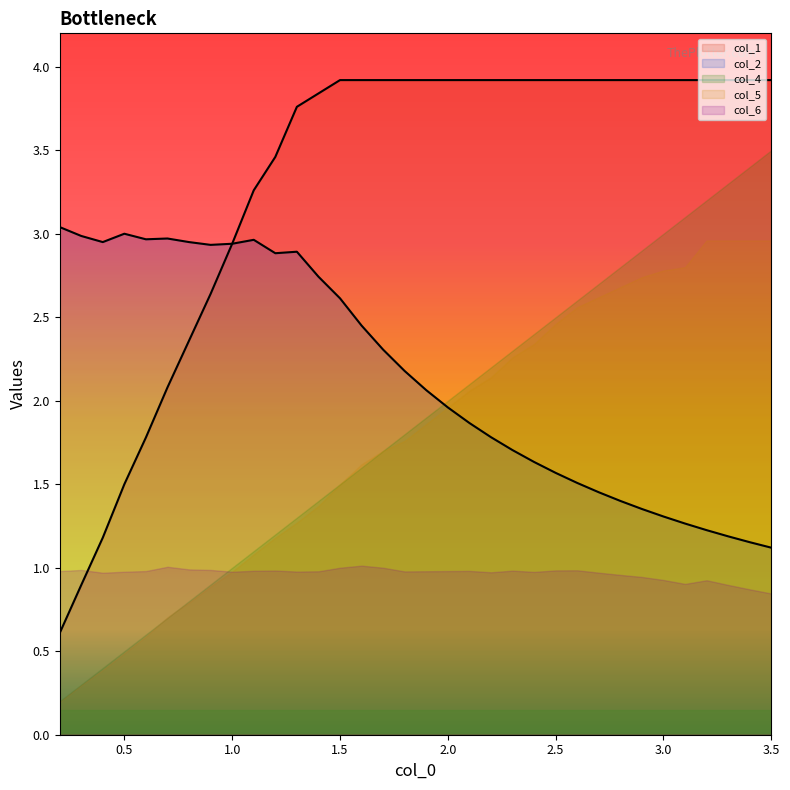

What are all the series names shown in the legend?

col_1, col_2, col_4, col_5, col_6